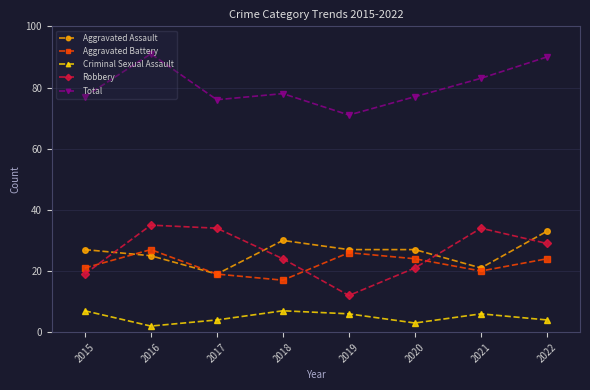

How many categories are shown in the chart?

8